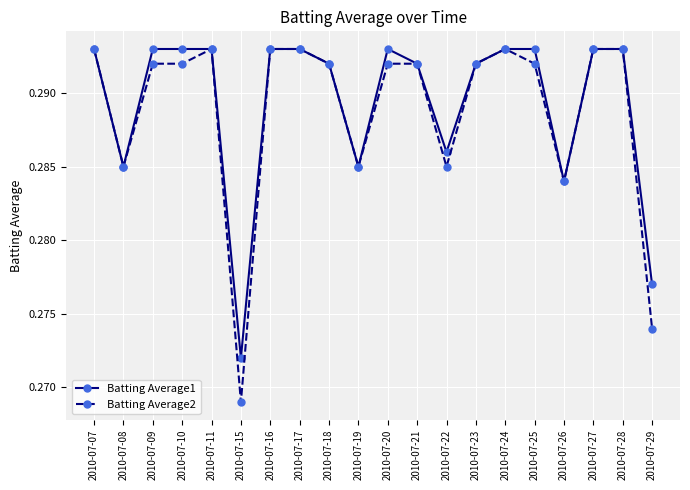

True or false: Batting Average2 has a value of 0.5 at 2010-07-24.

False